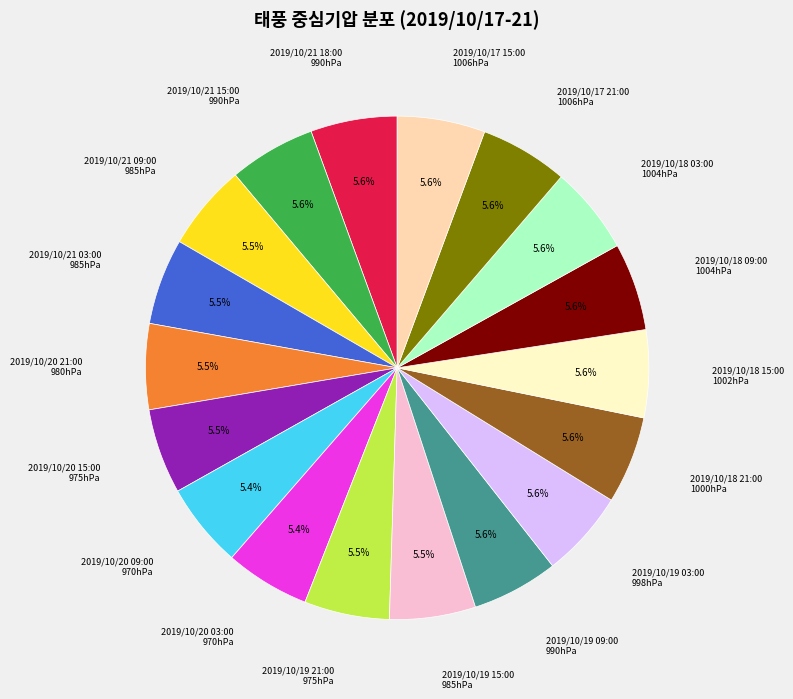

How many segments does this pie chart have?

18